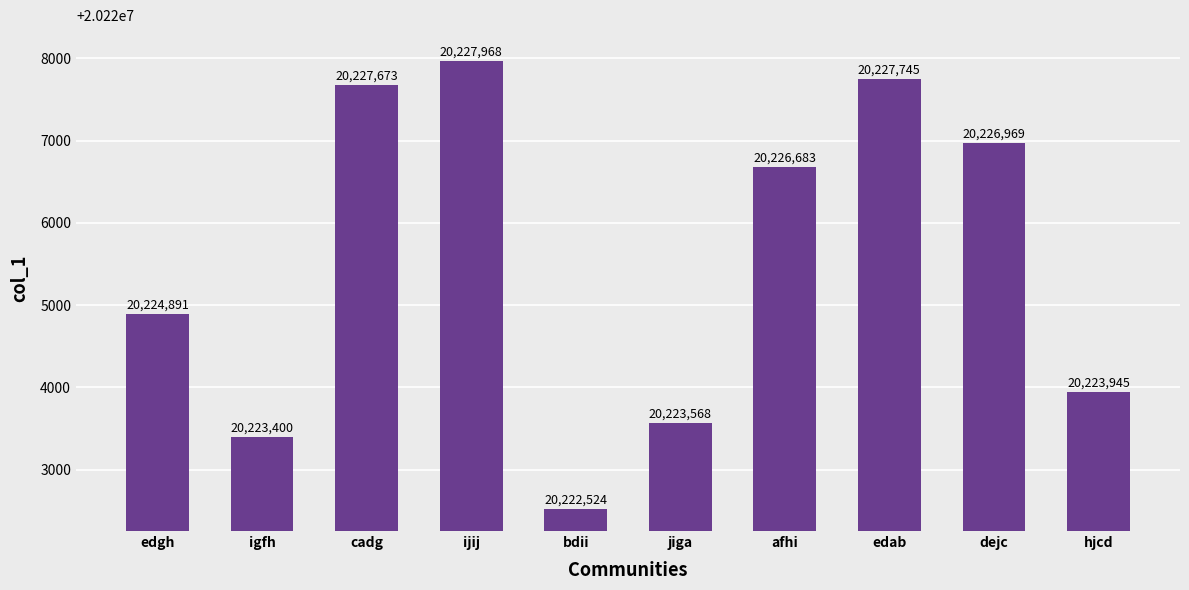

What is the change in value from igfh to hjcd?

+545